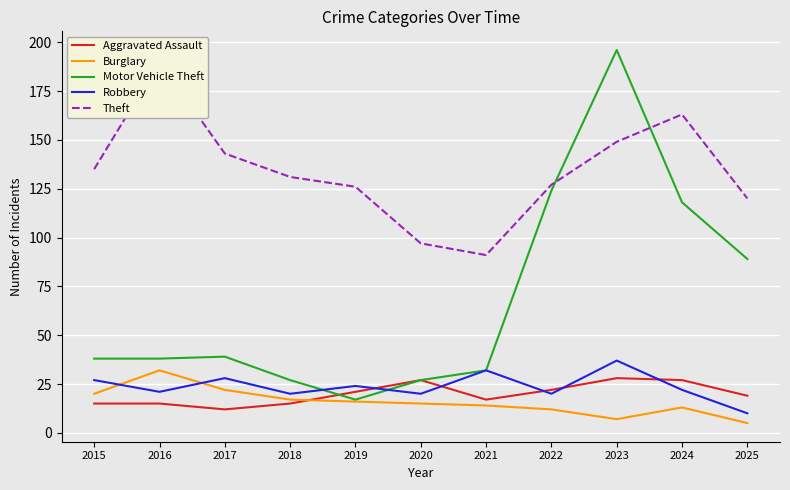

What is the spread (max minus min) of values at 2025?

115